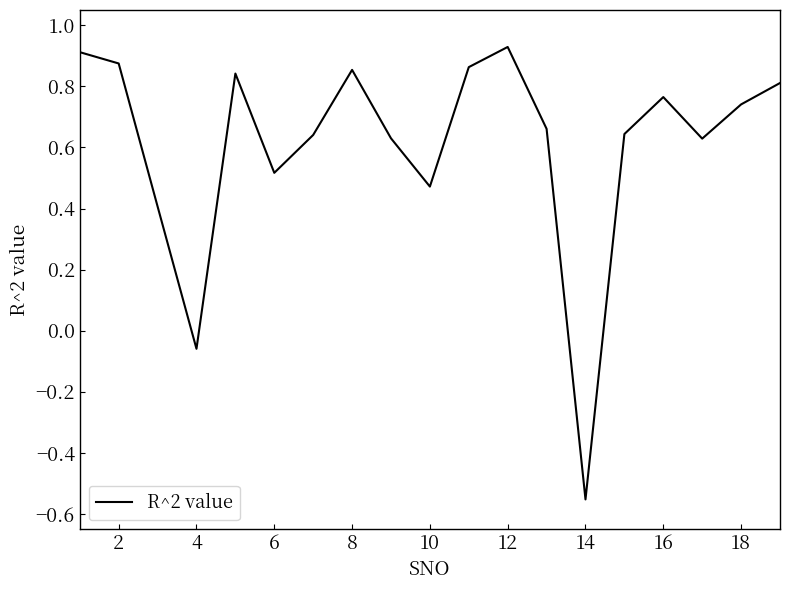

What is the difference between the maximum and minimum values?

1.5